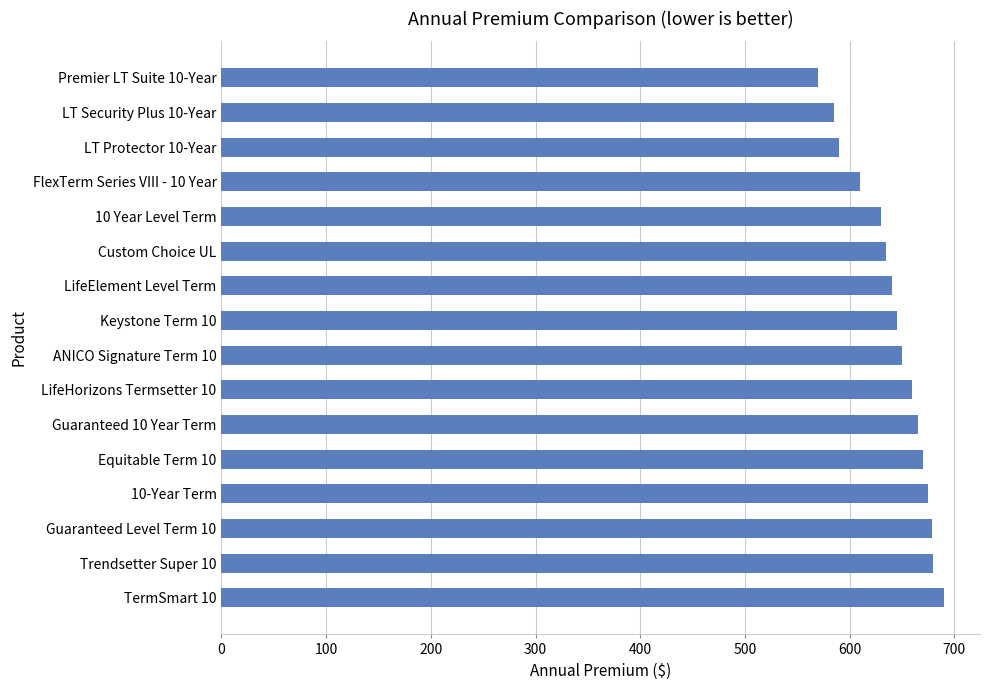

Approximately how many times larger is the value at LifeElement Level Term compared to Guaranteed Level Term 10?

0.9